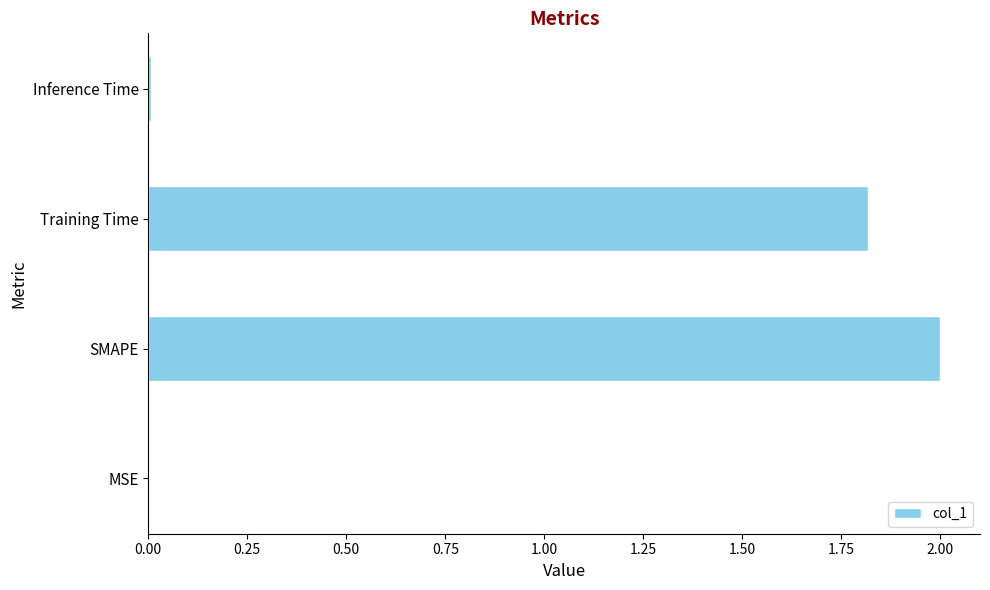

At which label is the value closest to 1?

Training Time